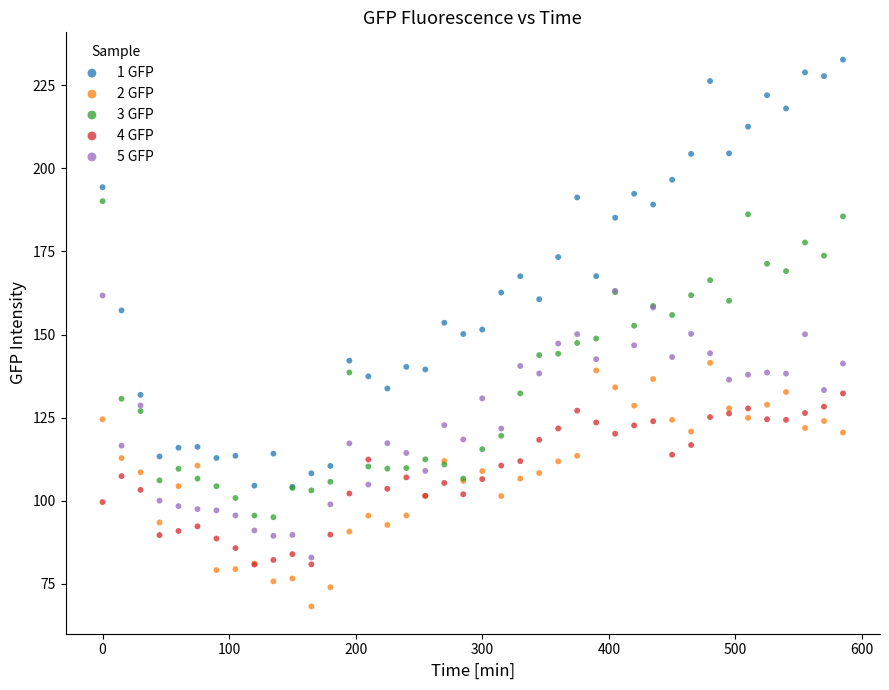

Which series contains the highest Y value?

1 GFP